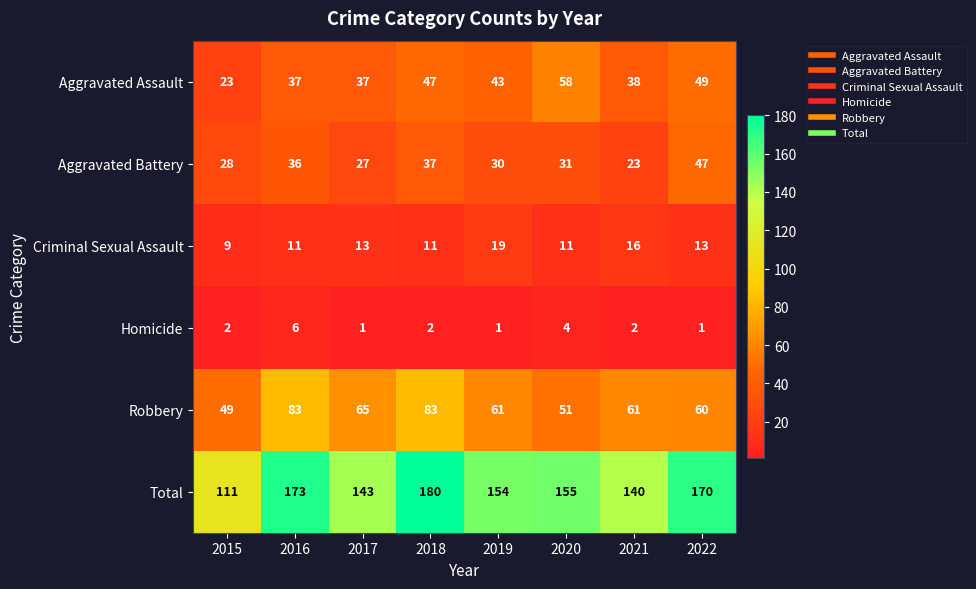

At how many categories does at least one series exceed 39?

8